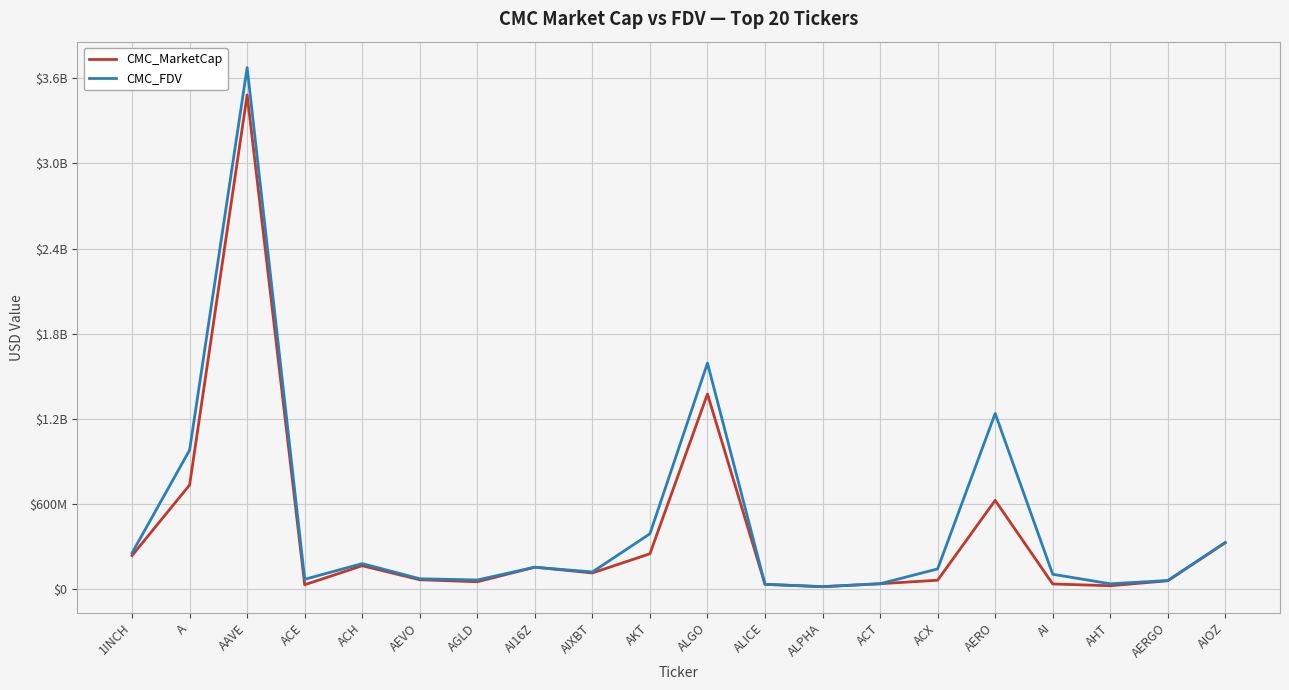

What are all the series names shown in the legend?

CMC_MarketCap, CMC_FDV